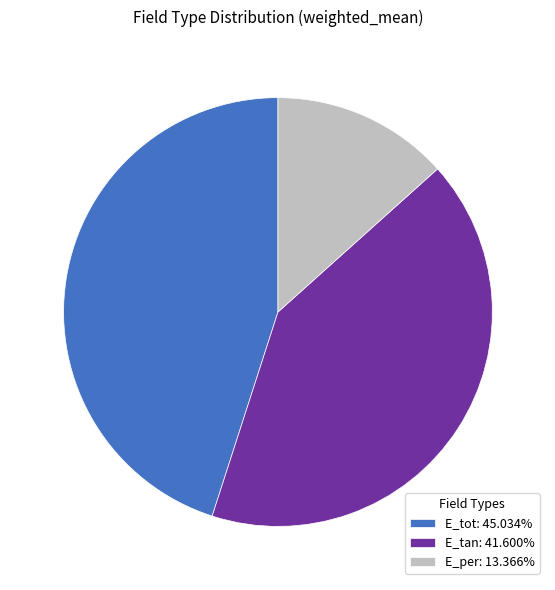

Do E_tot: 45.034% and E_per: 13.366% together represent more than half of the pie?

Yes